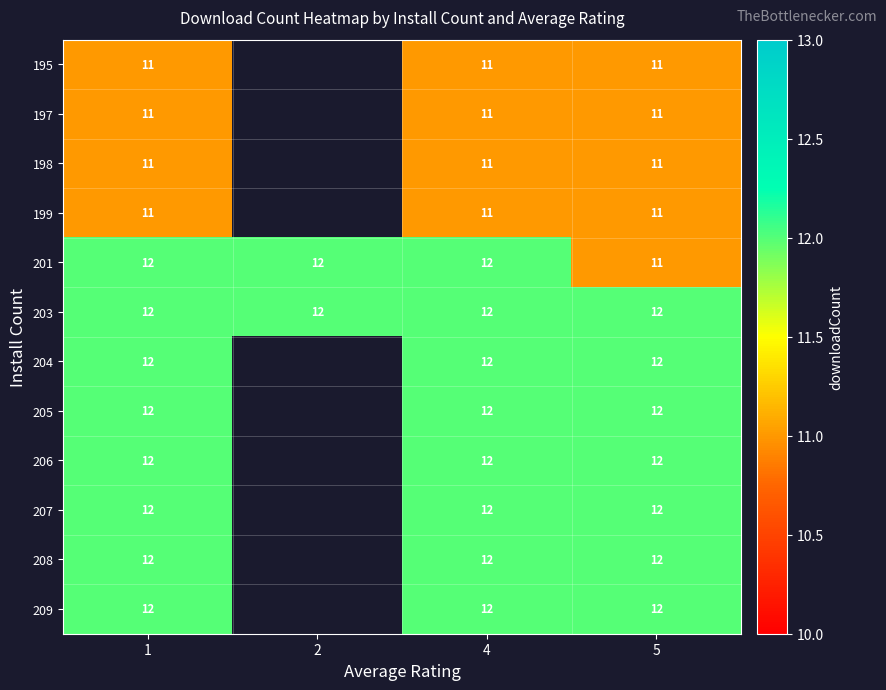

What is the greatest value displayed?

12.0